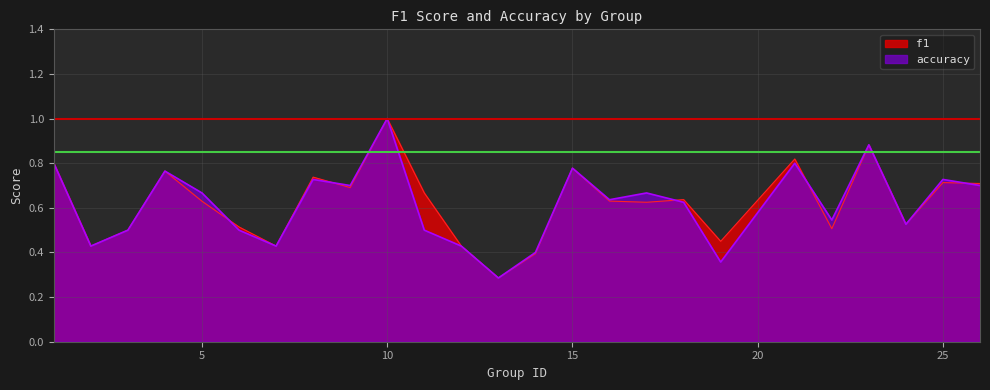

What is the total value across all series at 19?

0.8